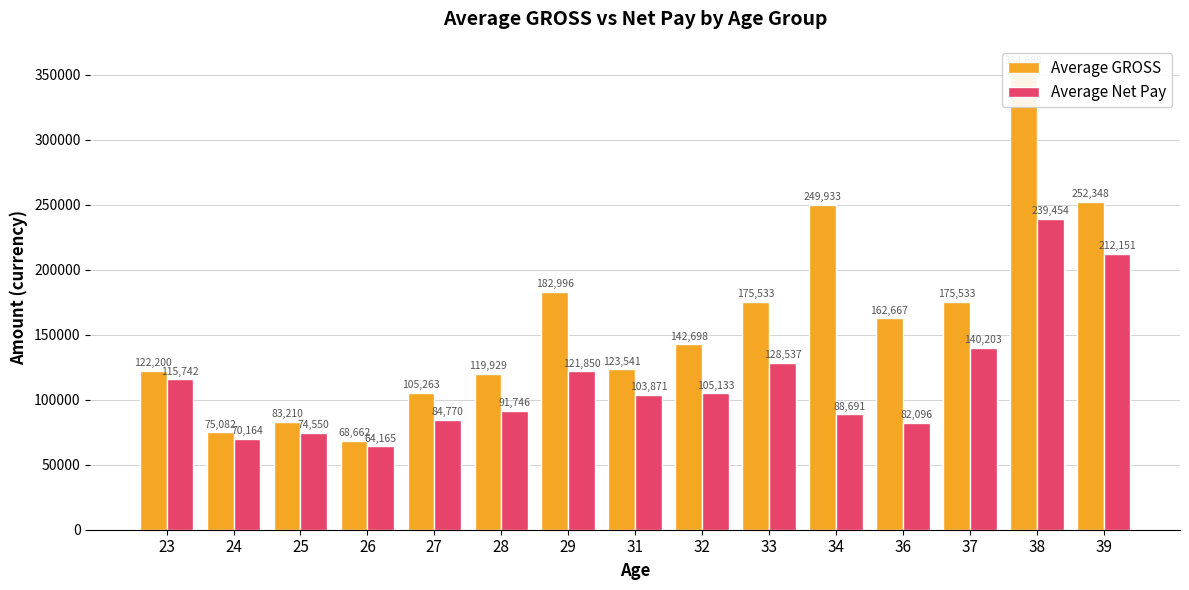

What is the spread (max minus min) of values at 33?

46996